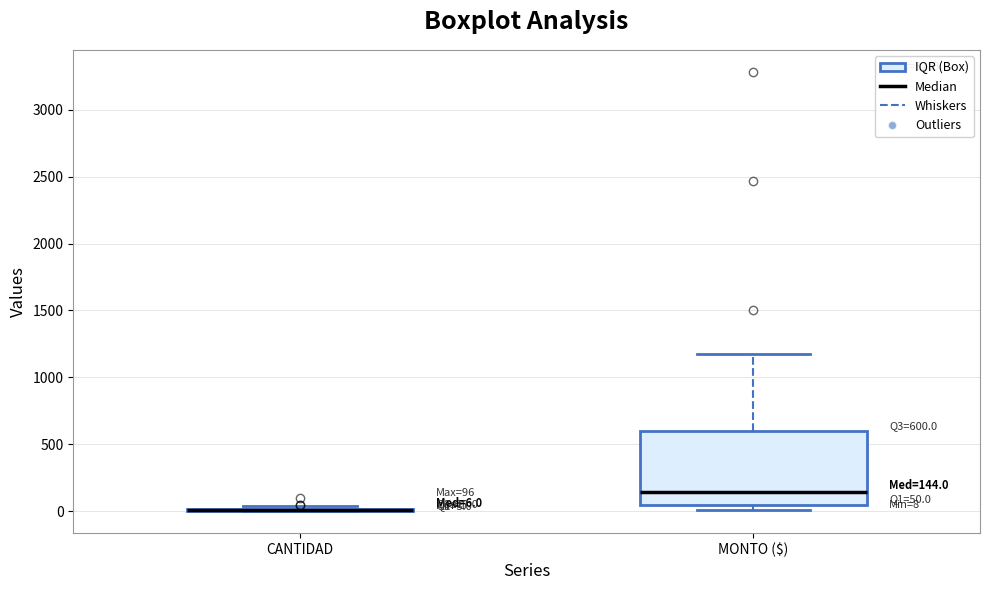

Comparing the boxes themselves (not the whiskers), which one is the tallest?

MONTO ($)